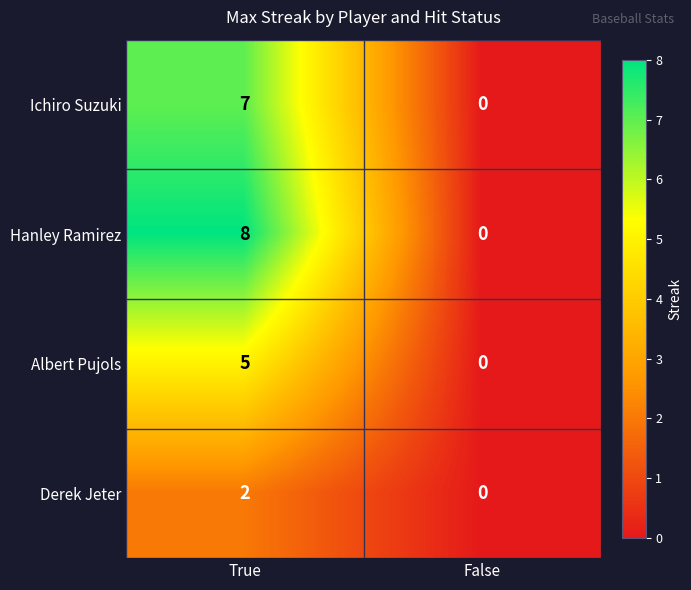

How many values in Hanley Ramirez are above zero?

1